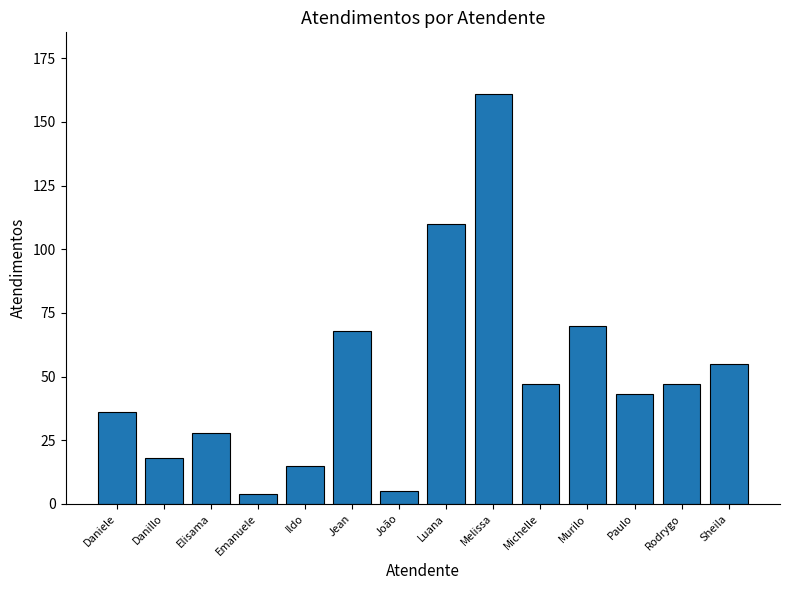

What is the label of the 4th bar from the left?

Emanuele